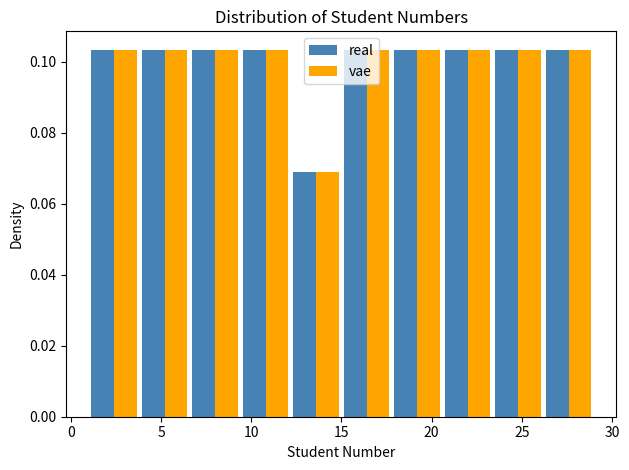

Reading left to right, transcribe this chart: for each range on the x-axis, give the height of each series' bar. Neither the bar edges nor the heights are printed on the chart, so give them approximately, as read against the axes.

1.0 to 3.8: real=0.104	vae=0.104
3.8 to 6.6: real=0.104	vae=0.104
6.6 to 9.4: real=0.104	vae=0.104
9.4 to 12.2: real=0.104	vae=0.104
12.2 to 15.0: real=0.068	vae=0.068
15.0 to 17.8: real=0.104	vae=0.104
17.8 to 20.6: real=0.104	vae=0.104
20.6 to 23.4: real=0.104	vae=0.104
23.4 to 26.2: real=0.104	vae=0.104
26.2 to 29.0: real=0.104	vae=0.104